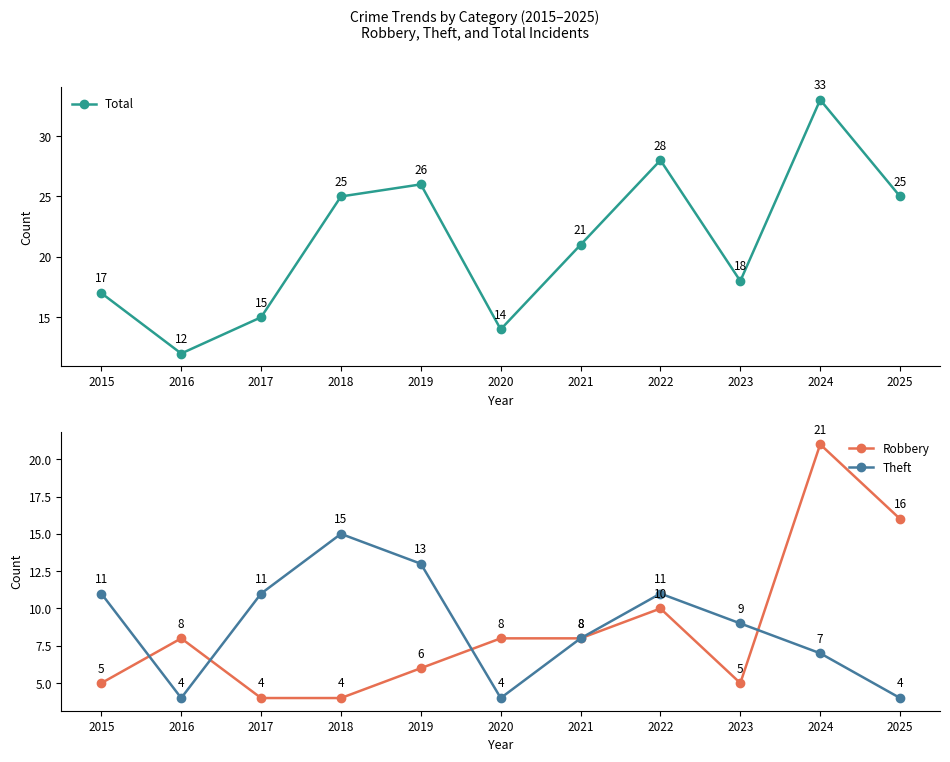

True or false: Theft and Total cross at least once.

False